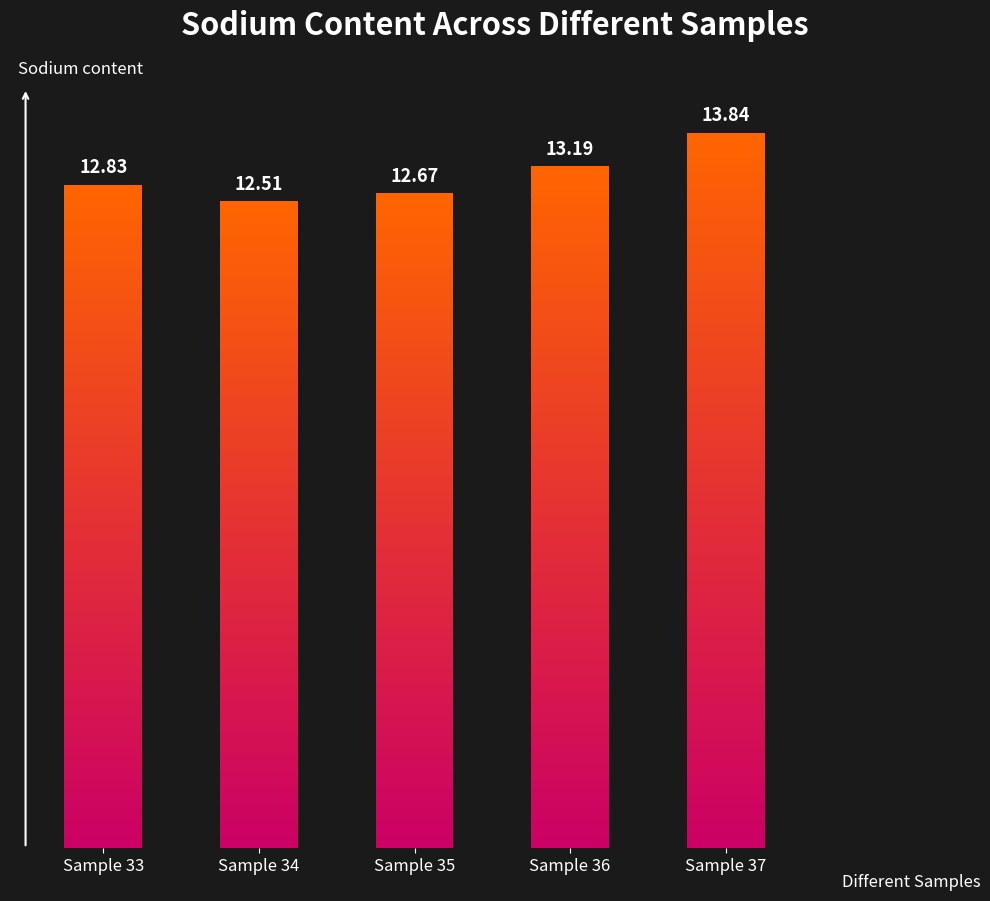

The chart shows a value of 22.4 at Sample 34. True or false?

False